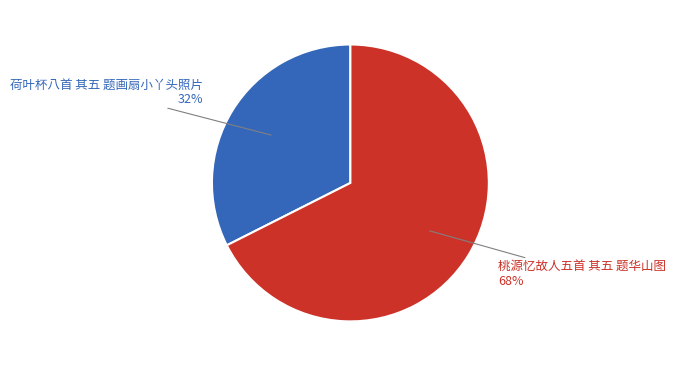

Is there any slice that represents more than half of the pie?

Yes